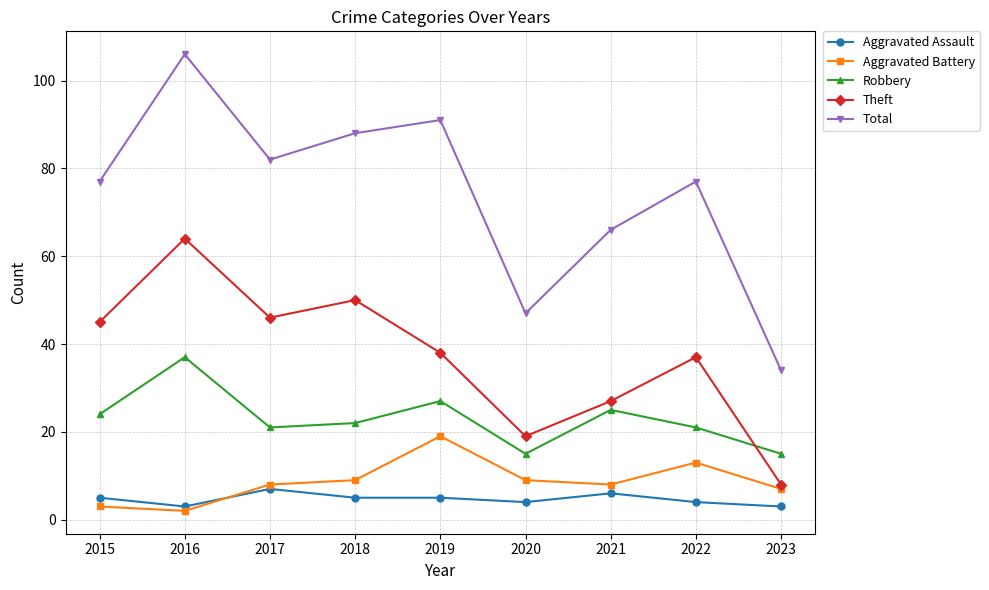

Between 2017 and 2019, which series saw the biggest shift?

Aggravated Battery